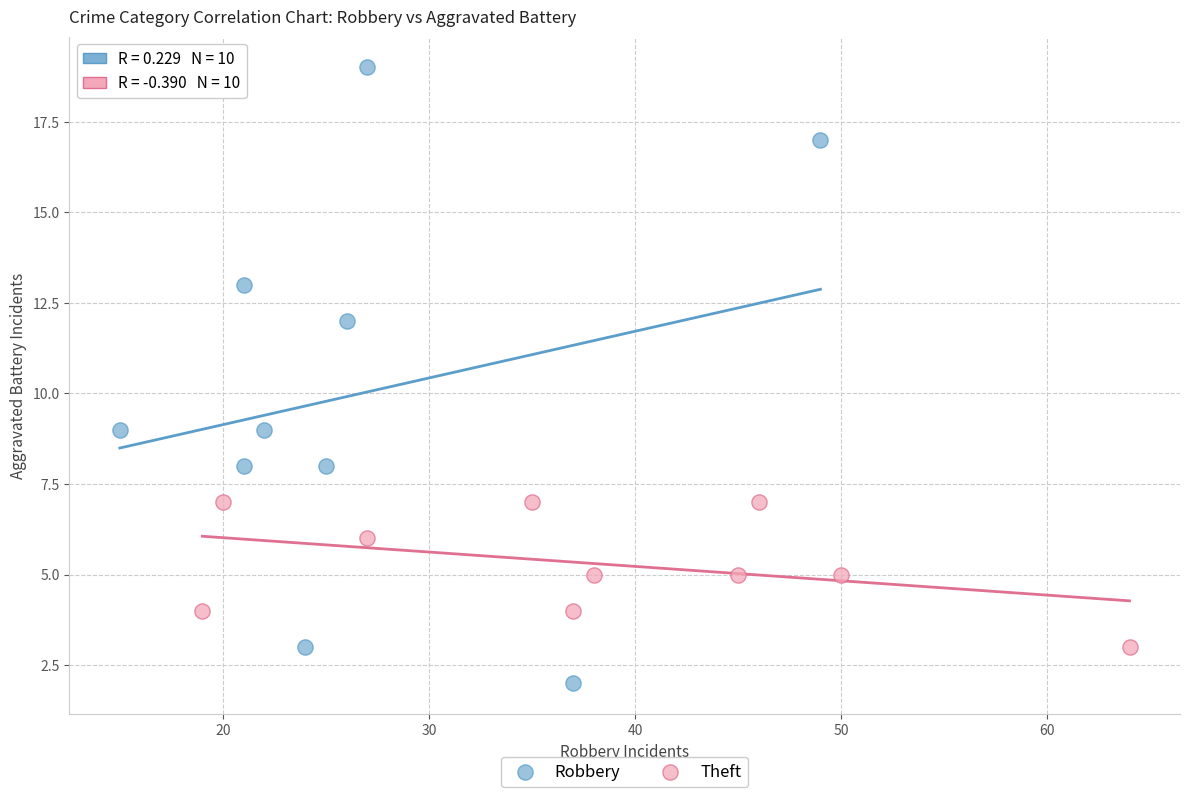

Which series has the widest spread of Y values?

Robbery